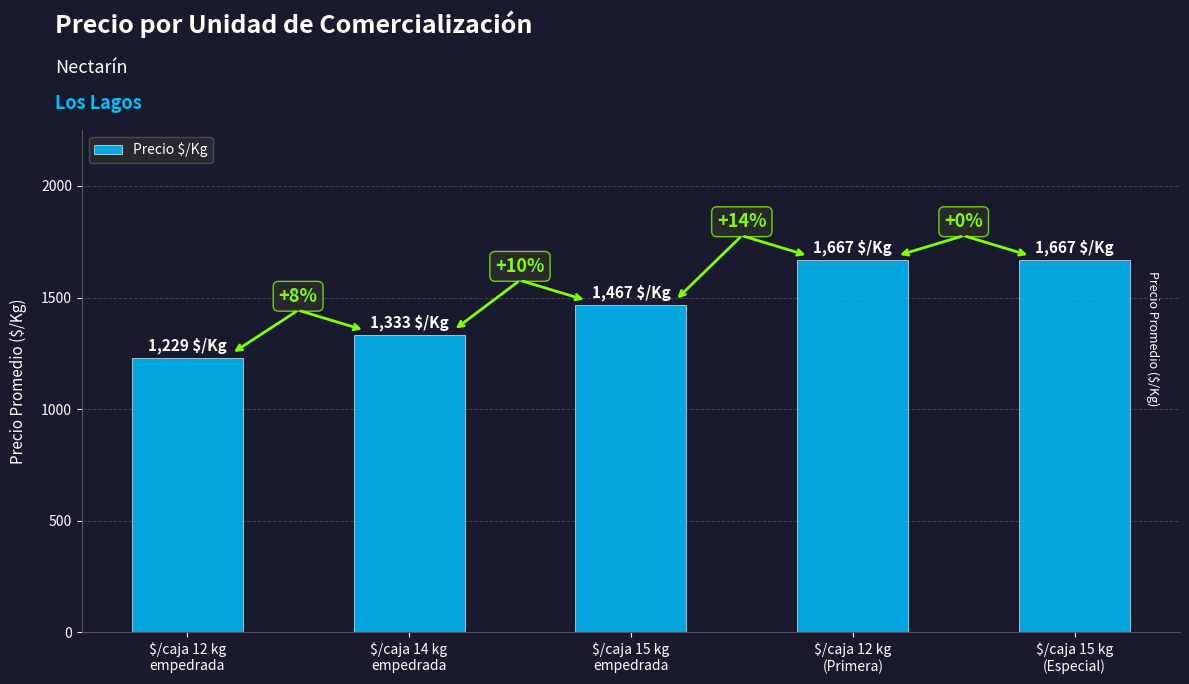

List the labels in order of value, smallest first.

$/caja 12 kg
empedrada, $/caja 14 kg
empedrada, $/caja 15 kg
empedrada, $/caja 12 kg
(Primera), $/caja 15 kg
(Especial)